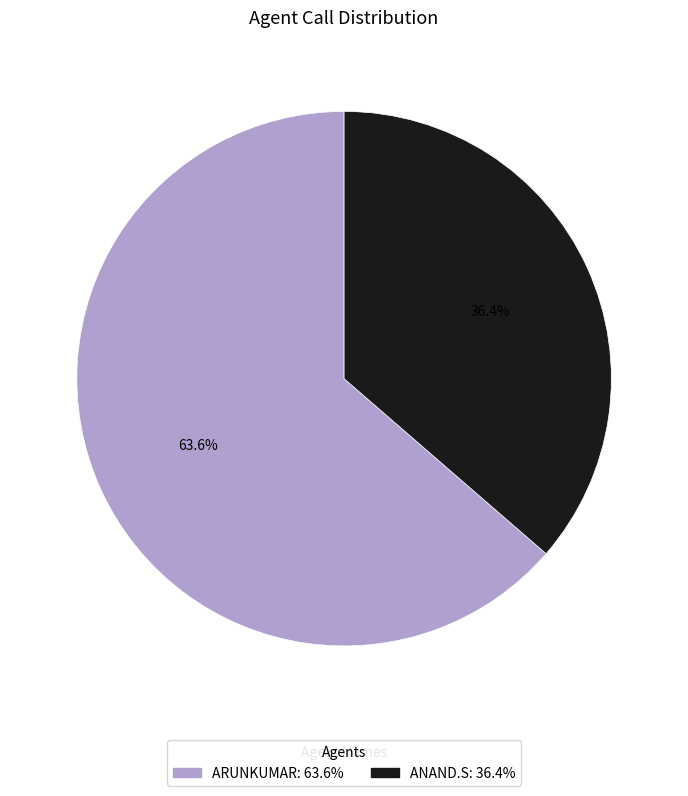

What is the largest slice in the pie chart?

ARUNKUMAR